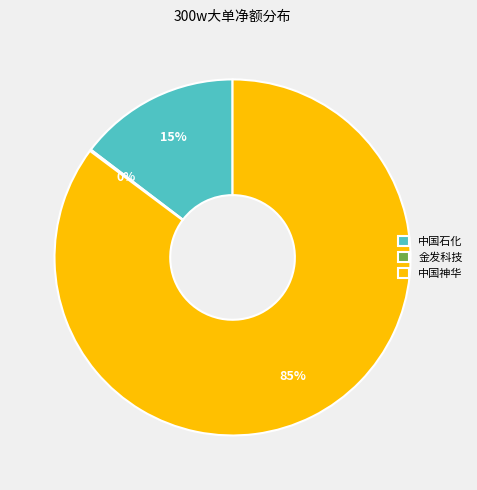

To the nearest percent, what is the average slice percentage?

33%